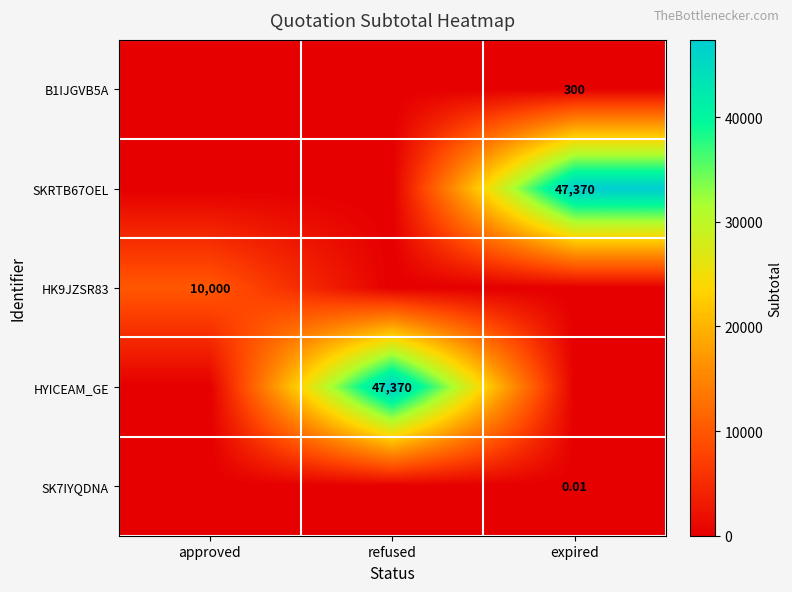

True or false: SKRTB67OEL has a value of -17518.7 at approved.

False